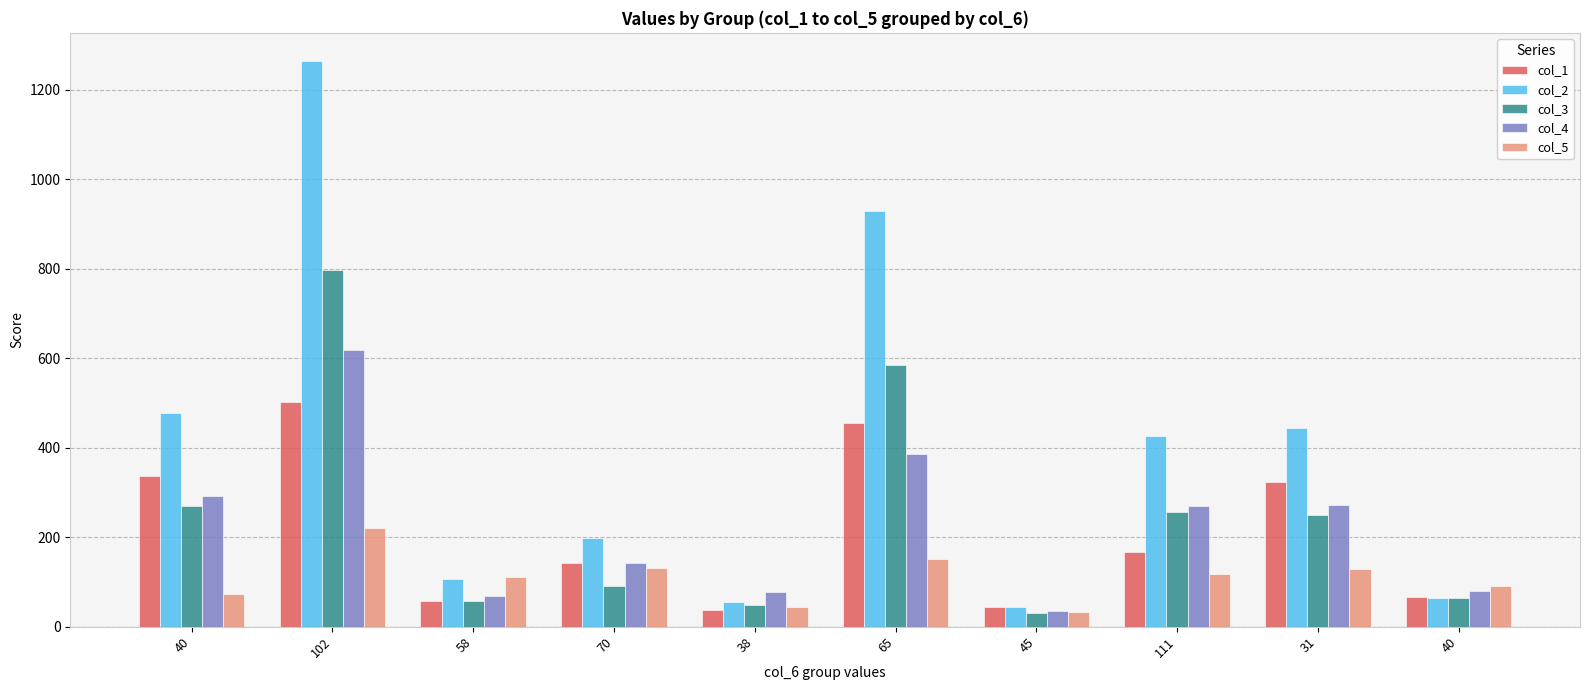

Rank the series by their maximum value, from lowest to highest.

col_5, col_1, col_4, col_3, col_2